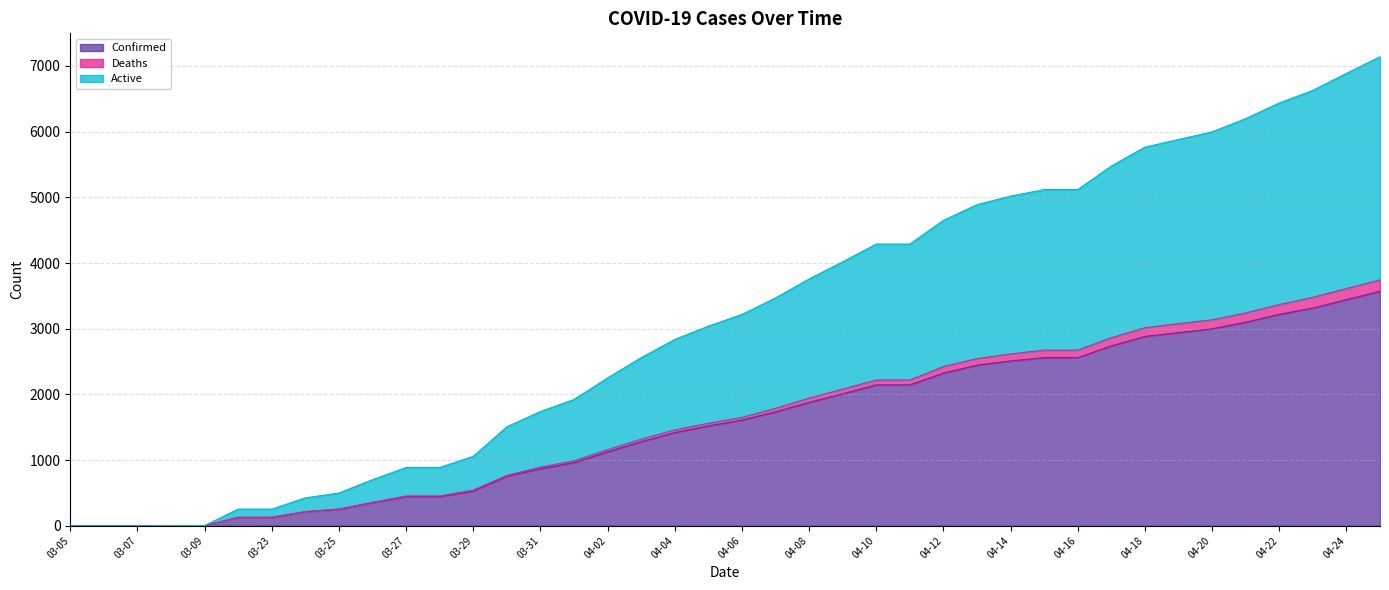

What is the maximum value for Confirmed?

3570